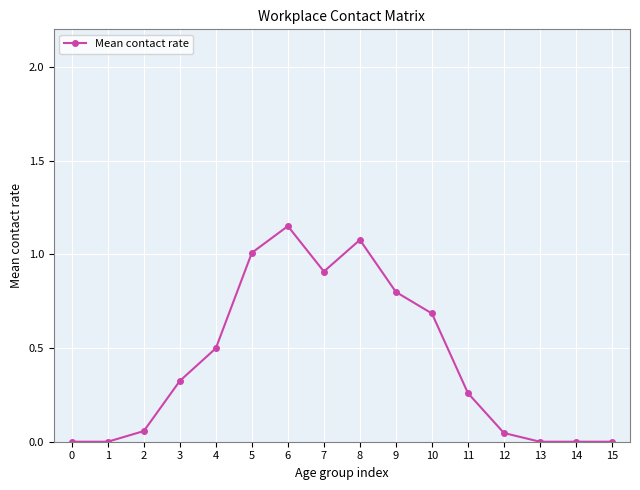

Where is the first local maximum?

6